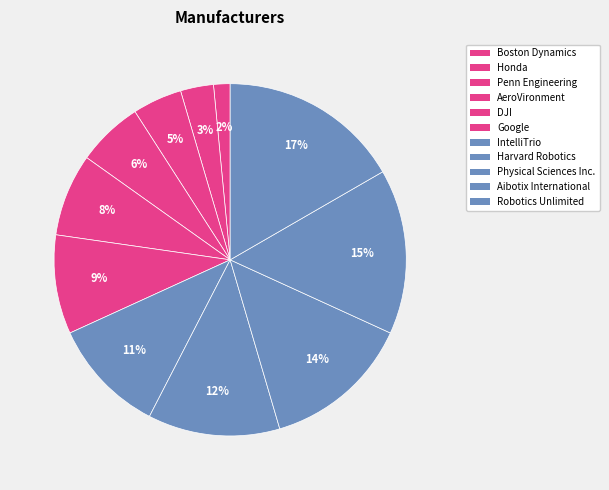

To the nearest percent, what percentage of the pie is Penn Engineering?

5%